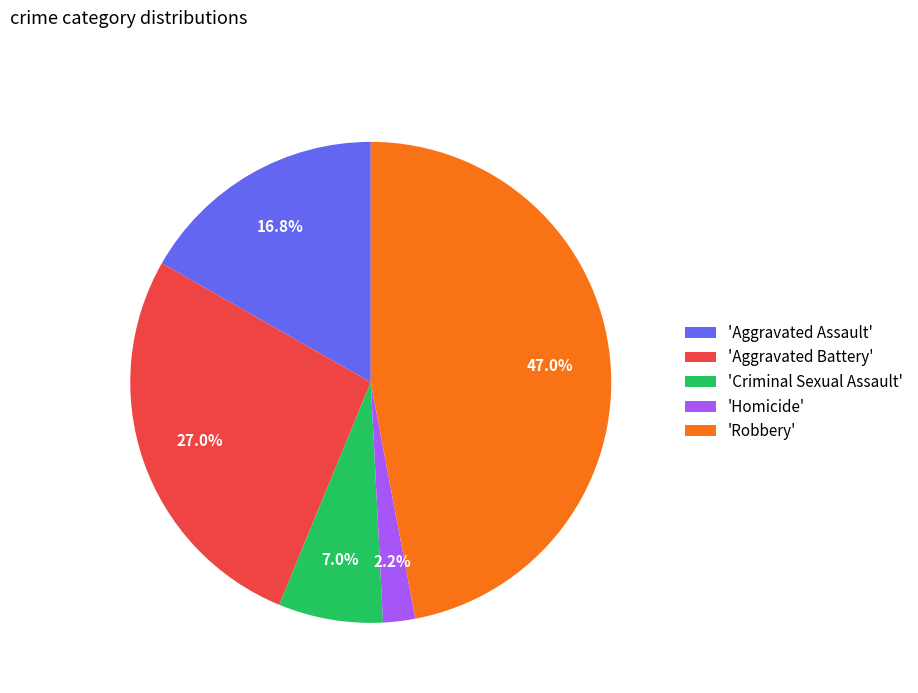

Is the sum of 'Robbery' and 'Aggravated Battery' greater than half?

Yes